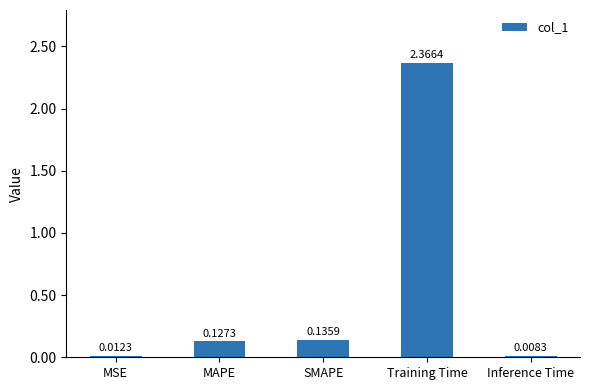

What is the change in value from MSE to Training Time?

+2.4